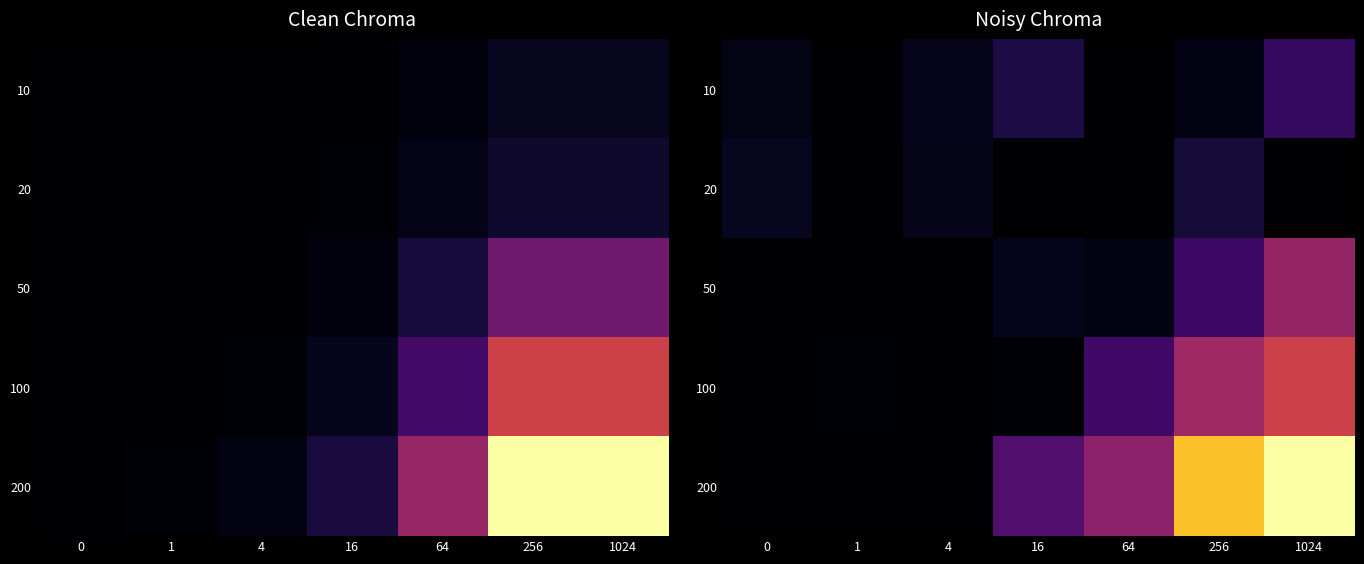

Rank the series by their maximum value, from highest to lowest.

200, 100, 50, 10, 20